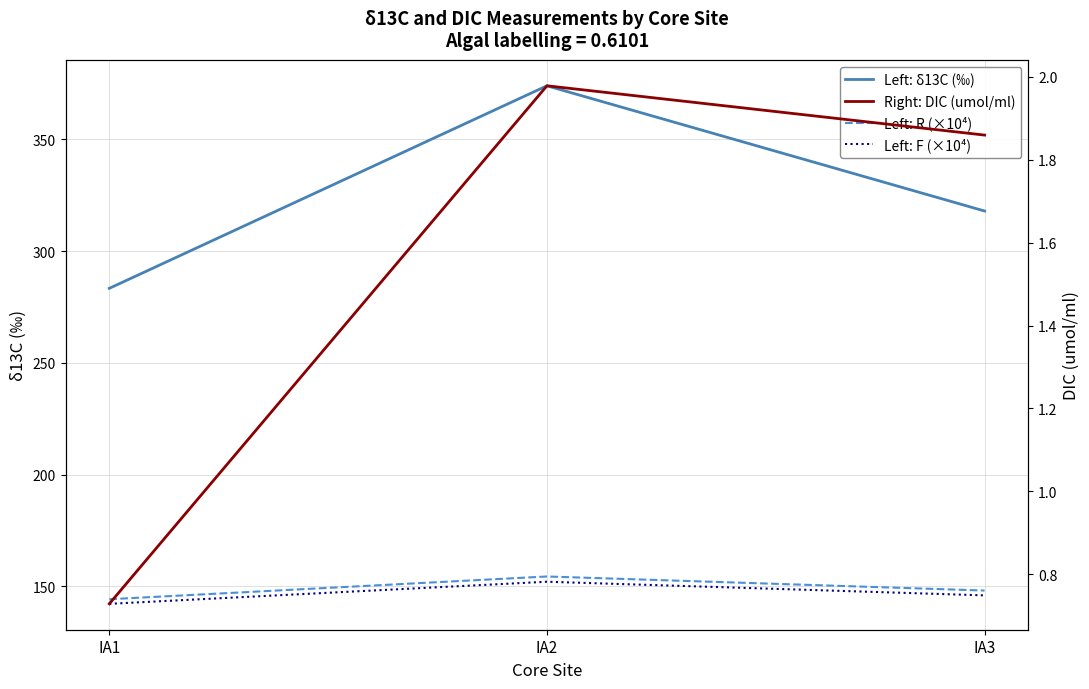

Reading left to right, transcribe all the data shown in this chart.

Left: δ13C (‰): 283.3	374.0	317.9
Left: R (×10⁴): 144.2	154.4	148.1
Left: F (×10⁴): 142.2	152.0	145.9
Right: DIC (umol/ml): 0.7	2.0	1.9